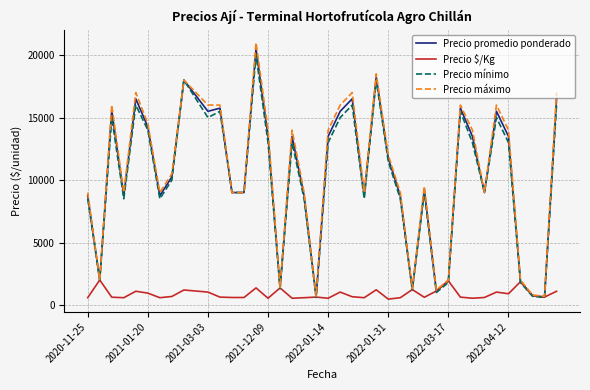

Which series has the largest range (max minus min)?

Precio máximo